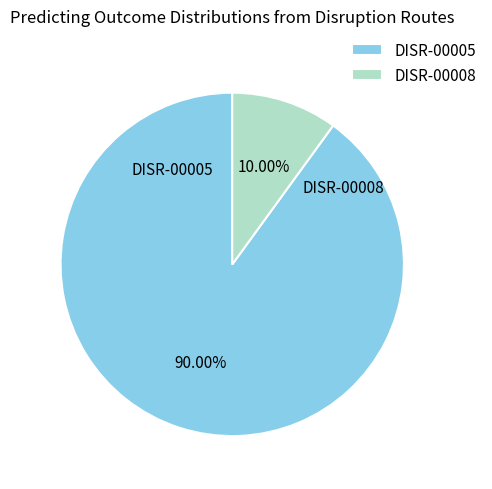

Combined, do DISR-00005 and DISR-00008 account for over 50%?

Yes